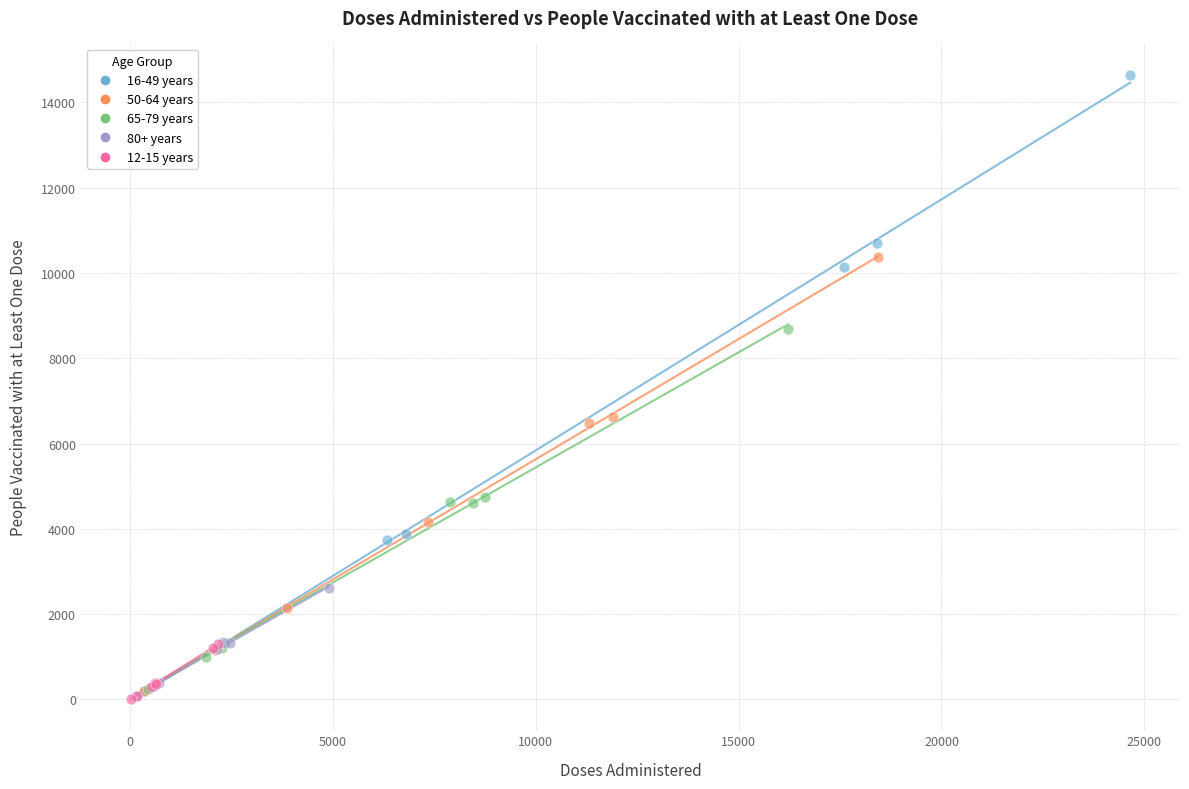

Which series contains the highest Y value?

16-49 years